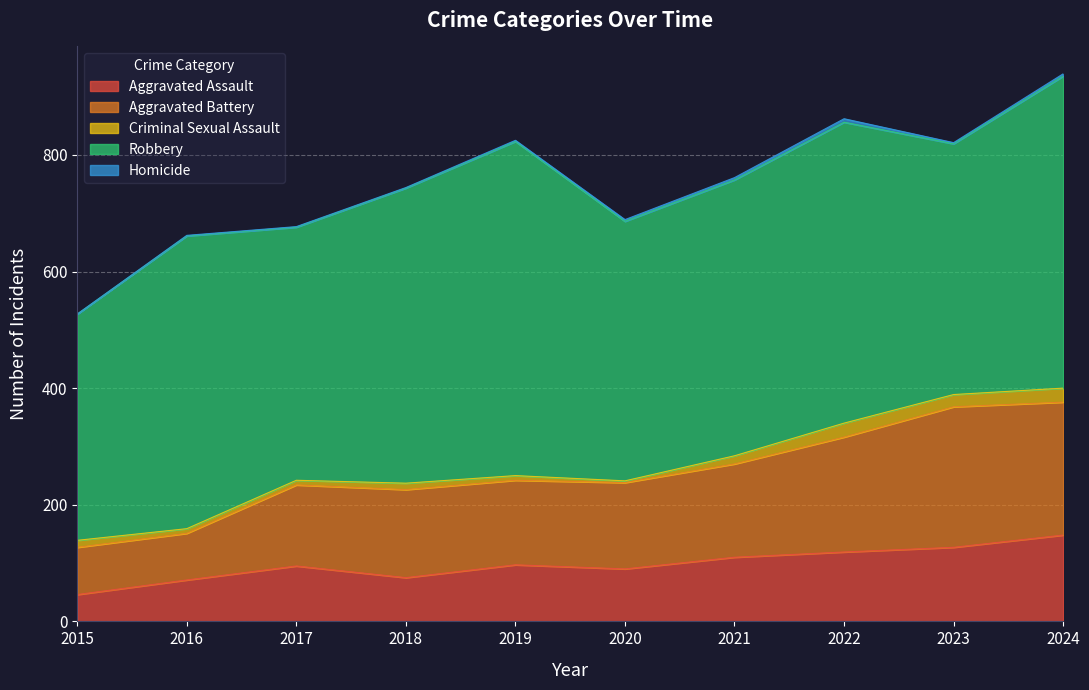

What is the value of the Aggravated Assault point at the 10th from the left?

148